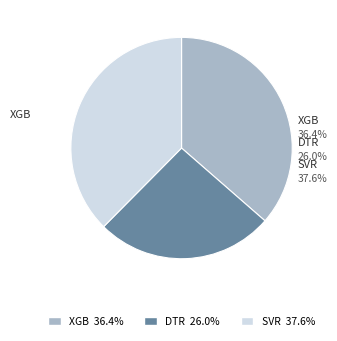

How many slices are in this pie chart?

3